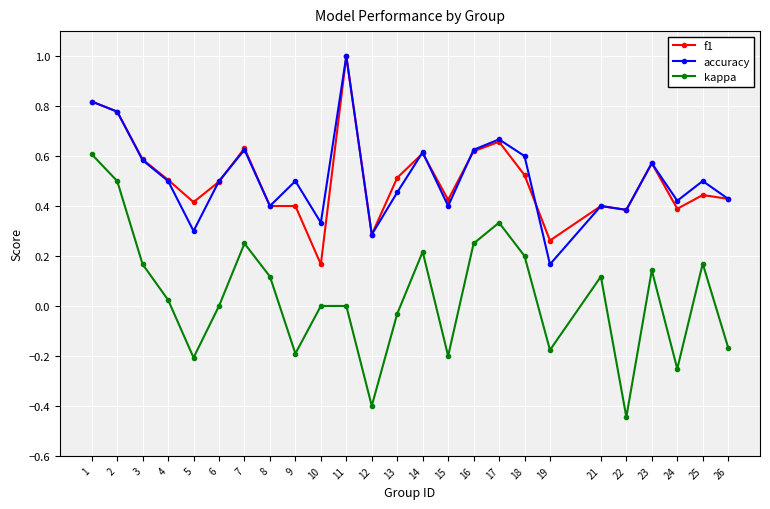

At how many categories does at least one series exceed 0?

25